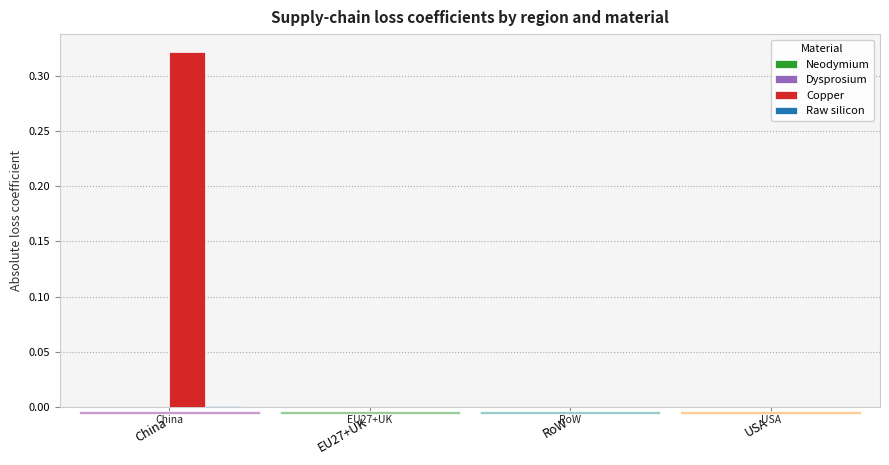

Are the bars horizontal?

No